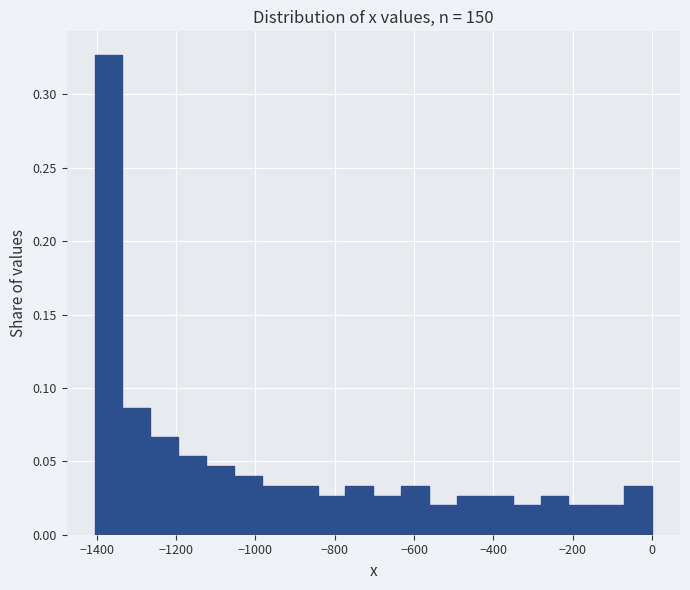

Read against the x-axis, roughly where is the centre of the tallest bar?

-1380